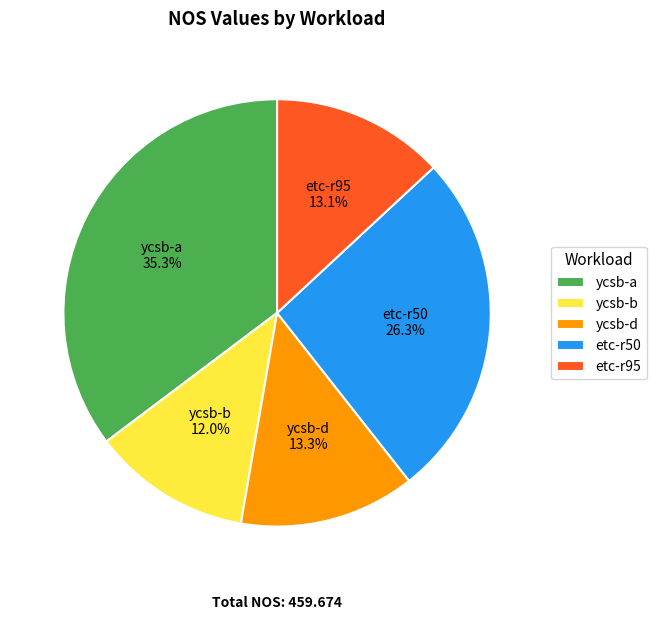

To the nearest percent, what portion does ycsb-b represent?

12%